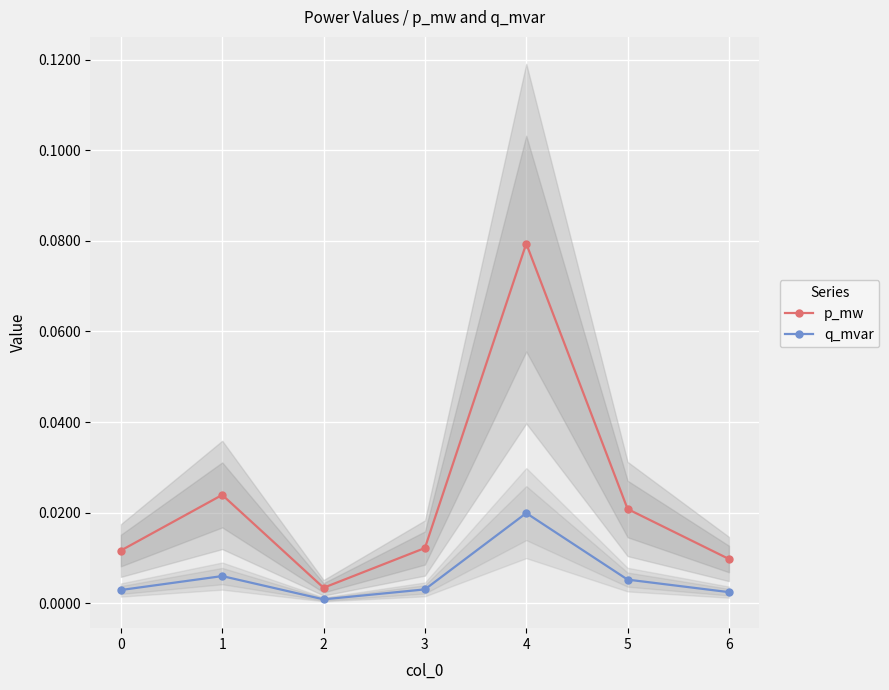

Which series has the largest total across all categories?

p_mw